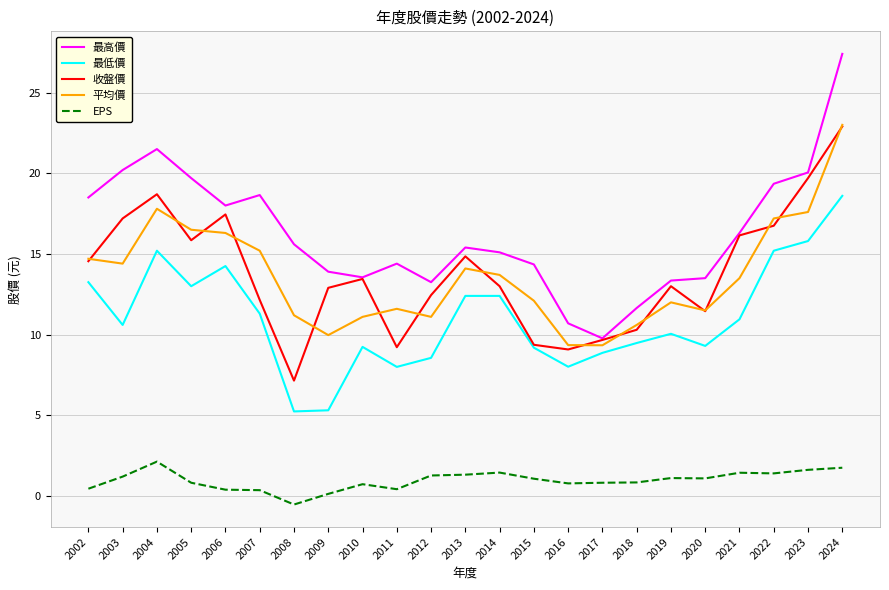

What is the highest value of the 平均價 series?

23.0